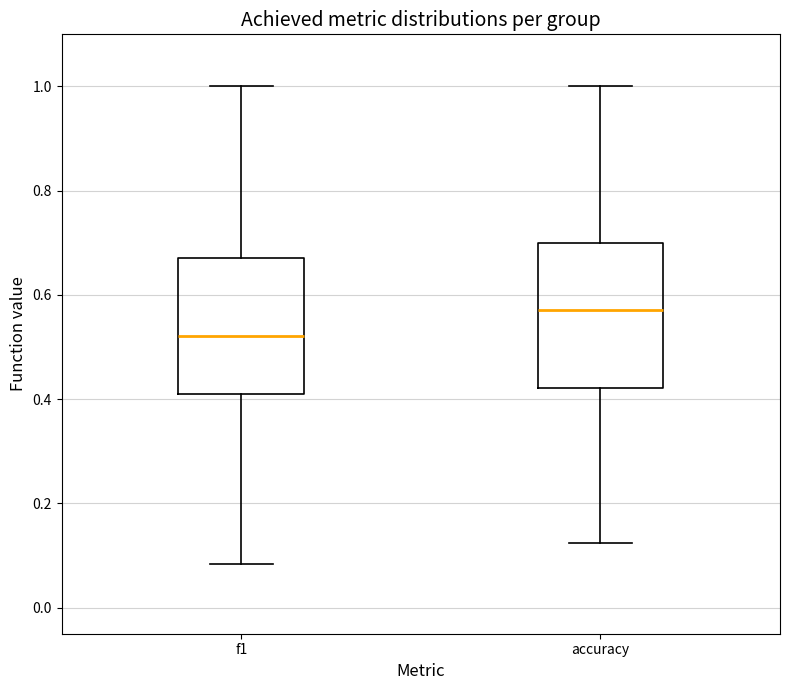

Reading left to right, transcribe this box plot: for each box, give where its median line is, the range the box spans, and where its two whiskers end, as read against the y-axis. The values are not printed on the chart, so give them approximately, as read against the axis.

f1: median 0.52, box 0.42 to 0.68, whiskers 0.08 to 1.00
accuracy: median 0.58, box 0.42 to 0.70, whiskers 0.12 to 1.00